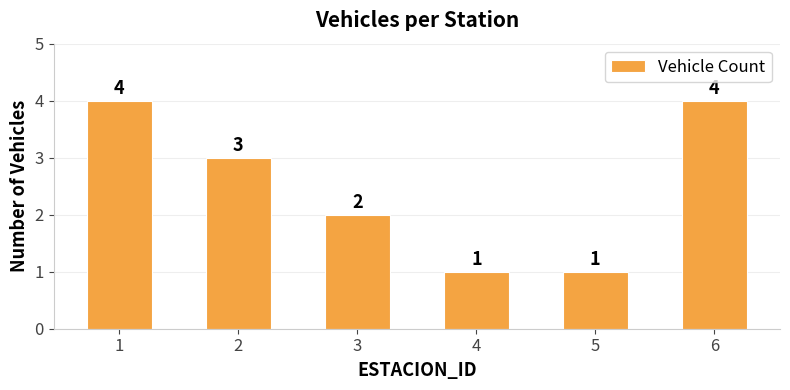

What is the value of the 3rd bar from the left?

2